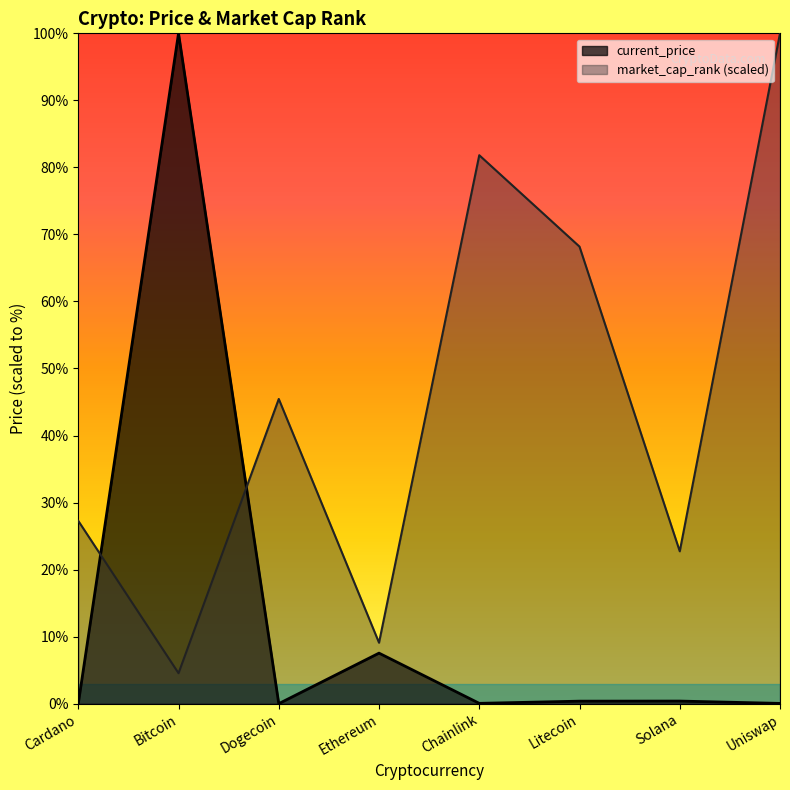

True or false: market_cap_rank has a value of 1549.3 at Ethereum.

False